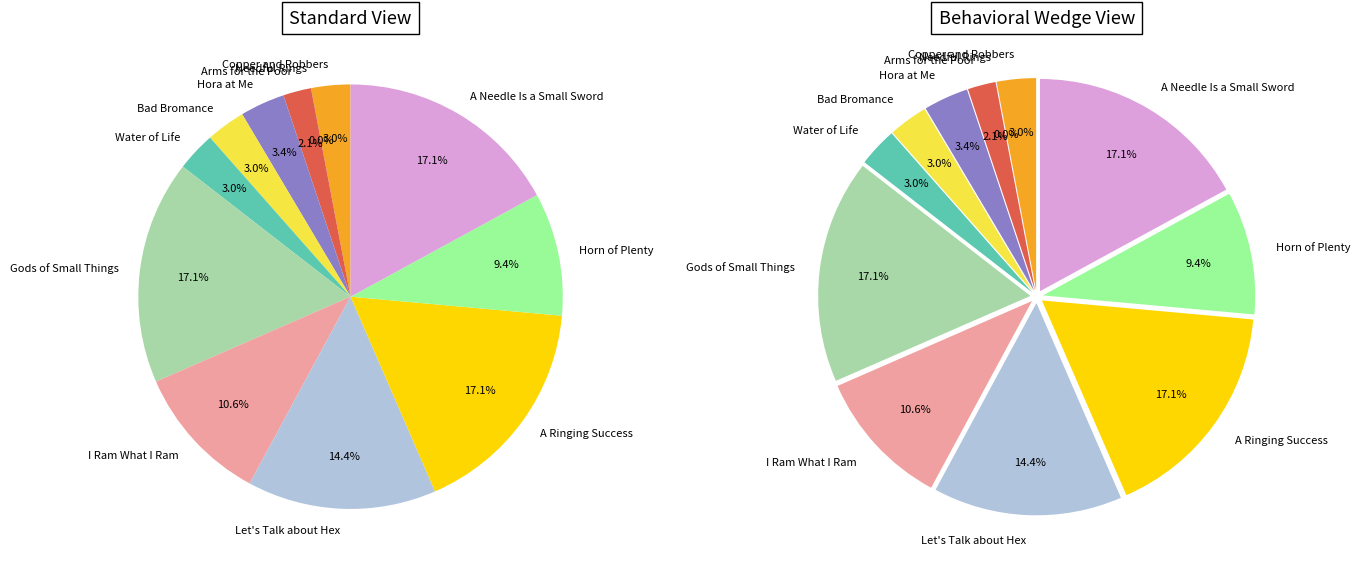

Is there any slice that represents more than half of the pie?

No